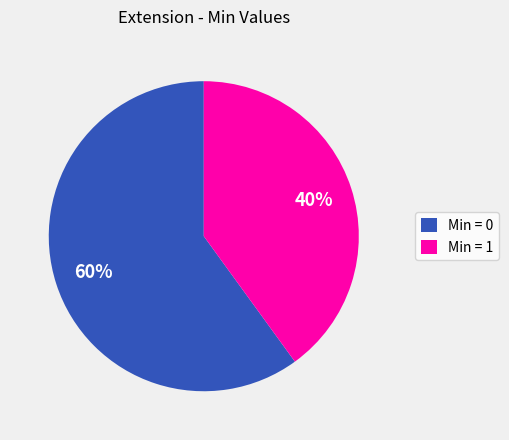

To the nearest percent, what is the difference between the largest and smallest slice percentages?

20%